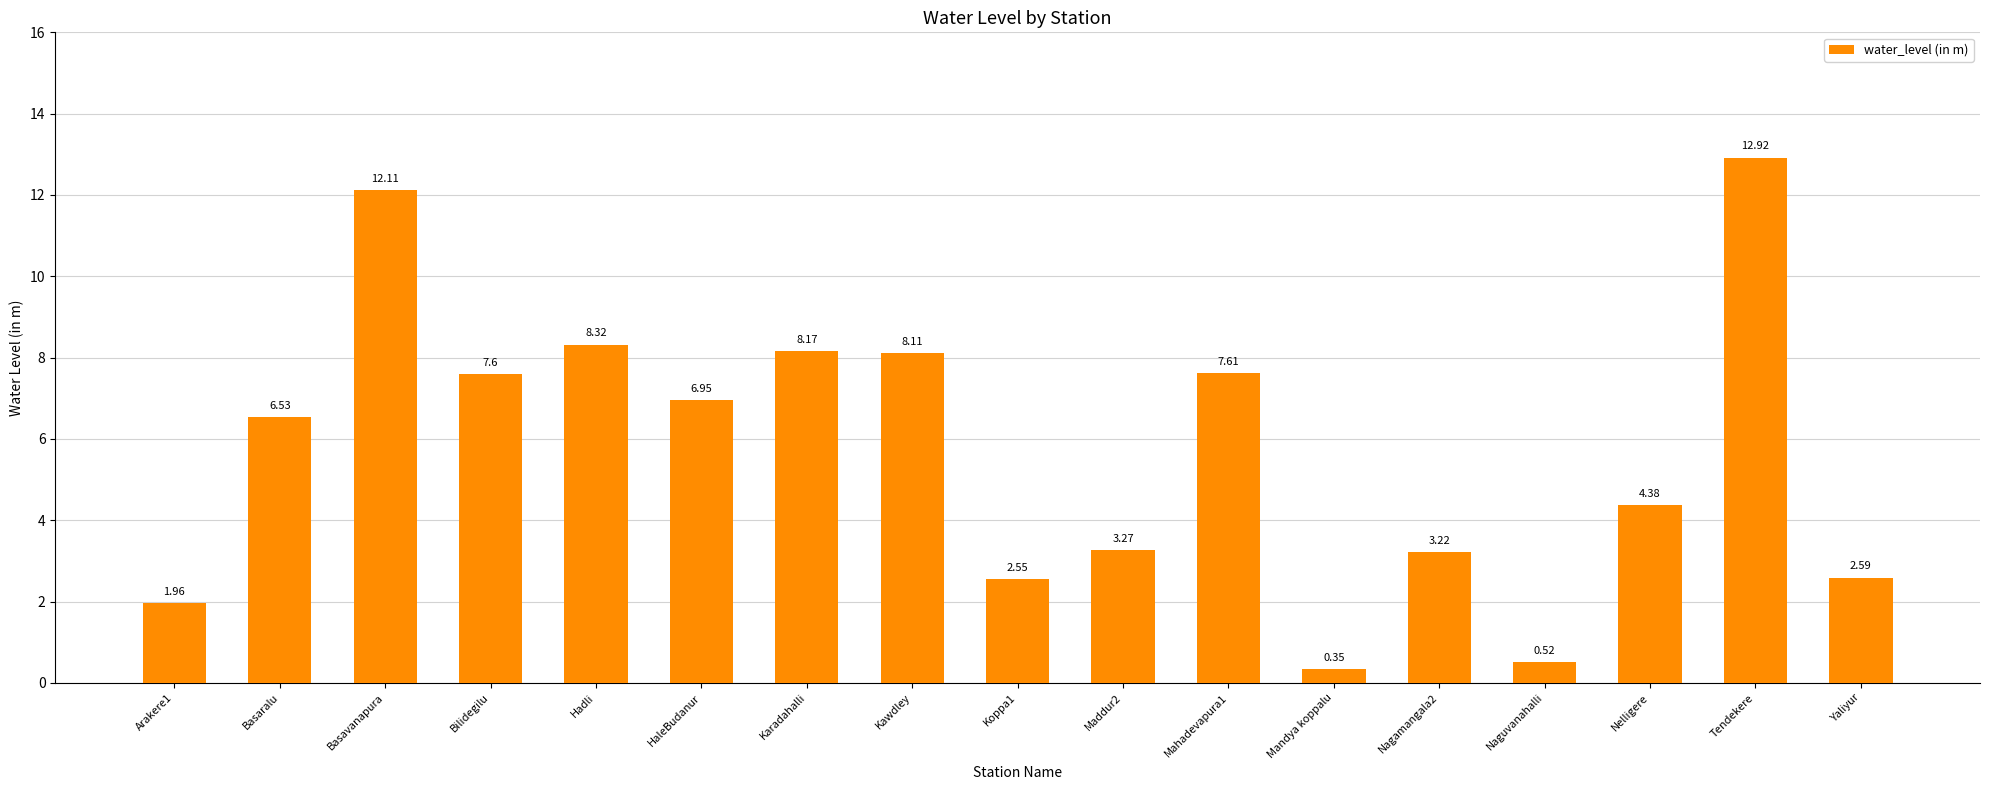

What is the difference between the maximum and minimum values?

12.6